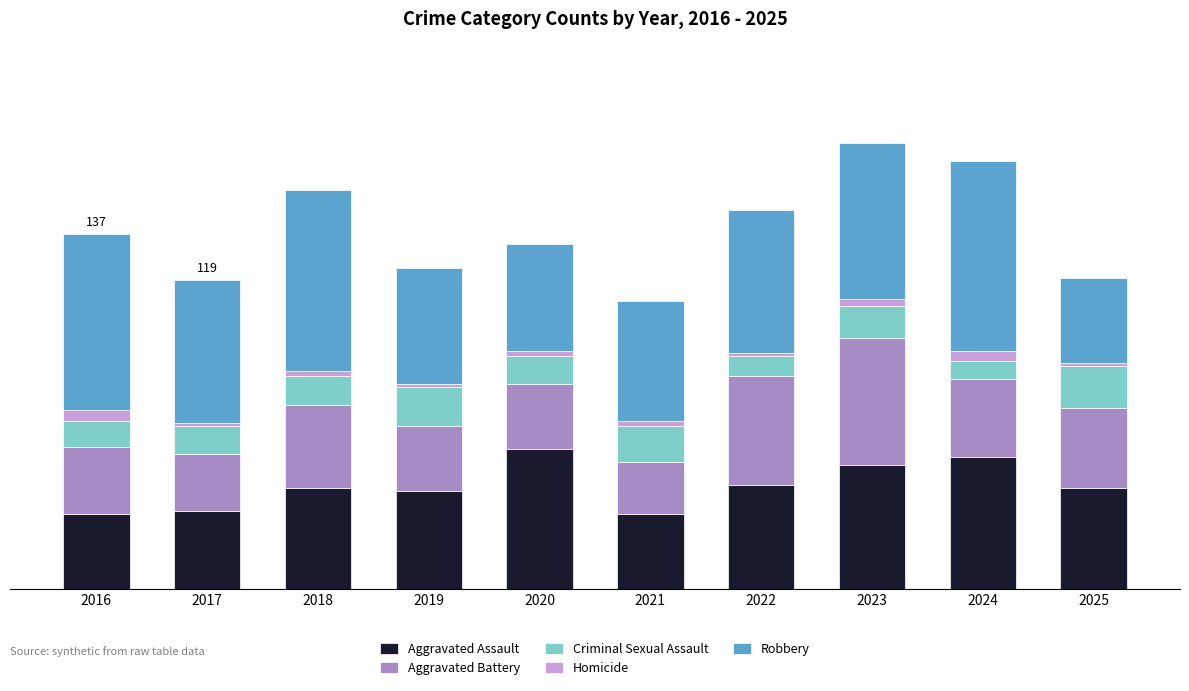

Are the bars horizontal?

No